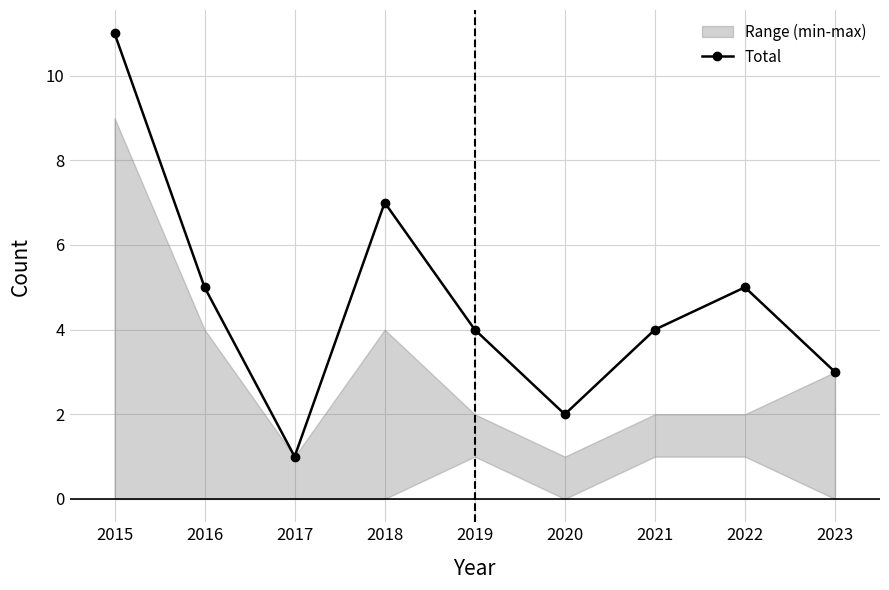

The value of Total at 2021 is 4. True or false?

True